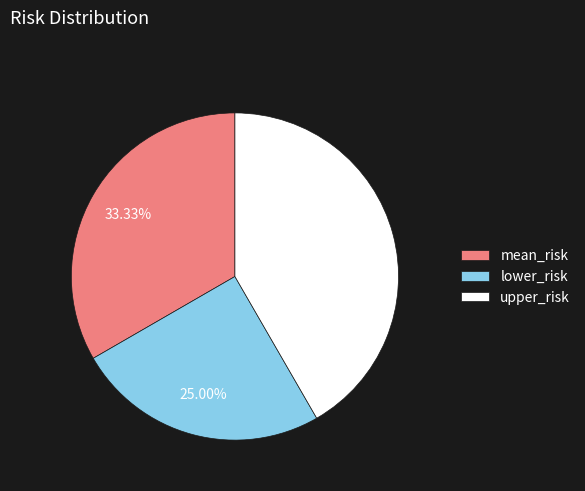

Approximately how many times larger is the value at upper_risk compared to lower_risk?

1.7